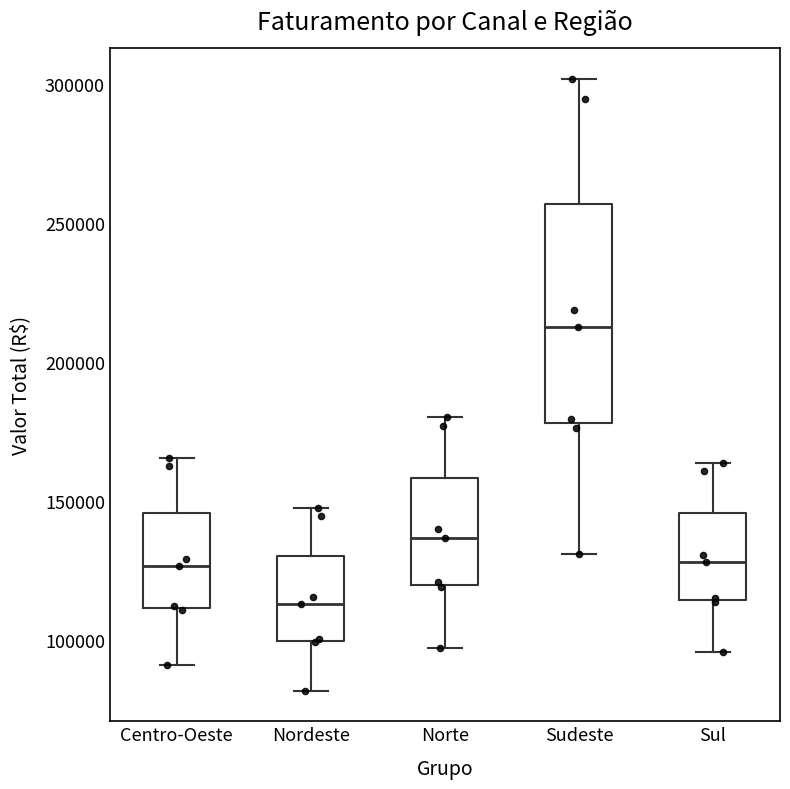

Reading left to right, read every box against the y-axis: the position of its median line, the range the box covers, and the ends of its whiskers. The values are not printed on the chart, so give them approximately, as read against the axis.

Centro-Oeste: median 125000, box 110000 to 145000, whiskers 90000 to 165000
Nordeste: median 115000, box 100000 to 130000, whiskers 80000 to 145000
Norte: median 135000, box 120000 to 160000, whiskers 95000 to 180000
Sudeste: median 215000, box 180000 to 255000, whiskers 130000 to 300000
Sul: median 130000, box 115000 to 145000, whiskers 95000 to 165000